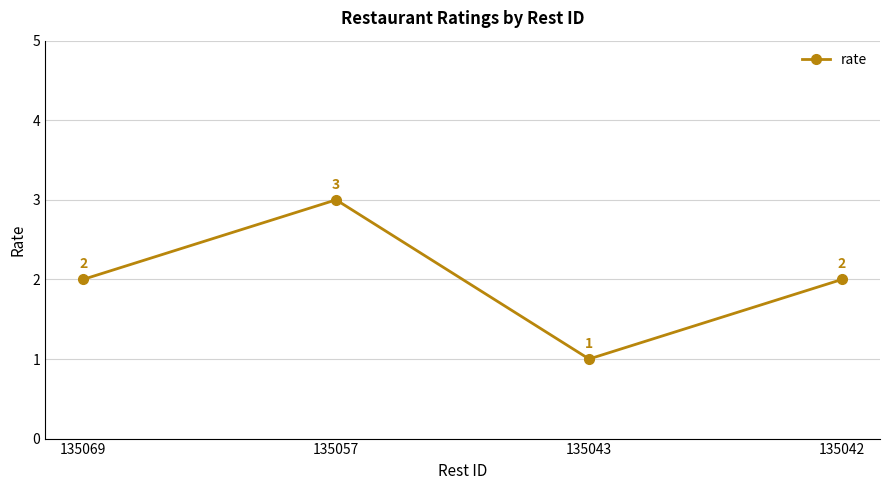

How many data points are less than 2?

1